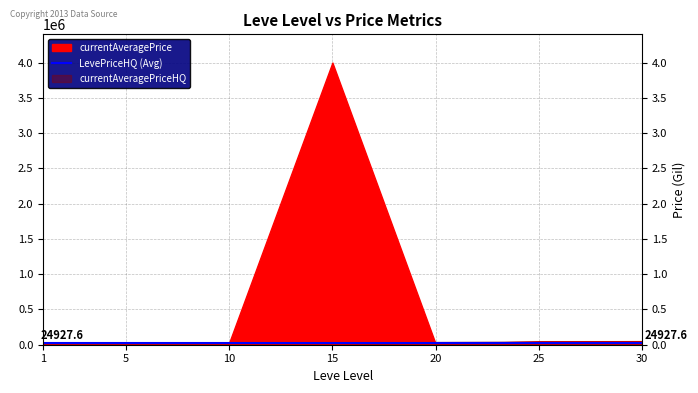

Rank the categories by currentAveragePriceHQ value from lowest to highest.

5, 10, 15, 1, 20, 25, 30